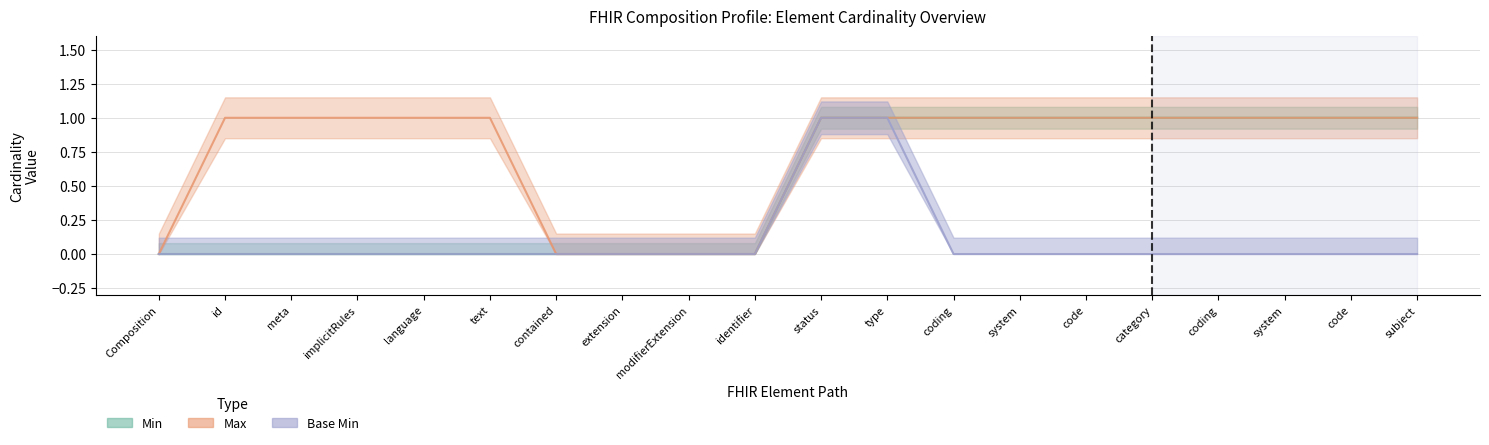

True or false: Max_val and Base Min cross at least once.

False